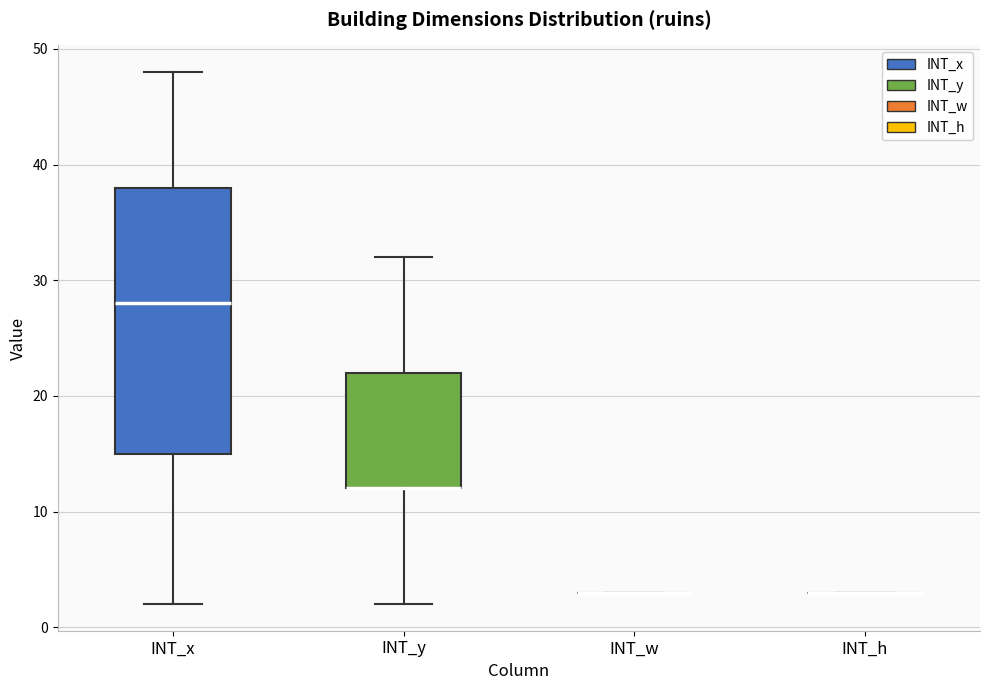

Comparing the boxes themselves (not the whiskers), which one is the tallest?

INT_x